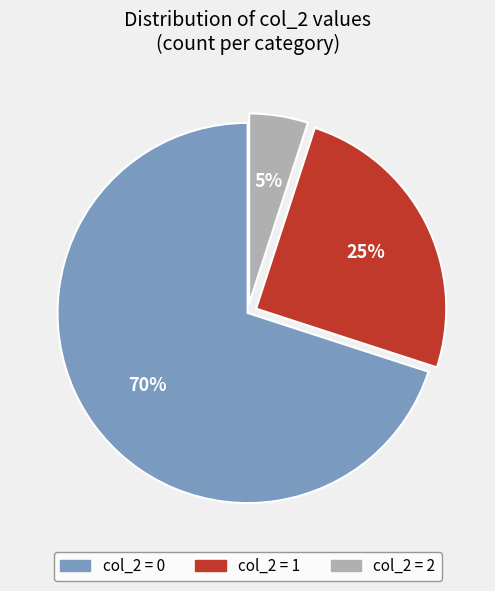

Count the number of slices in the pie.

3